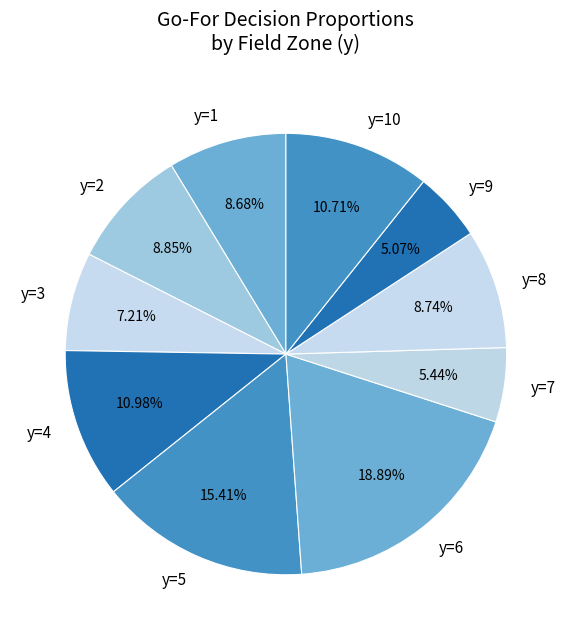

How many segments does this pie chart have?

10